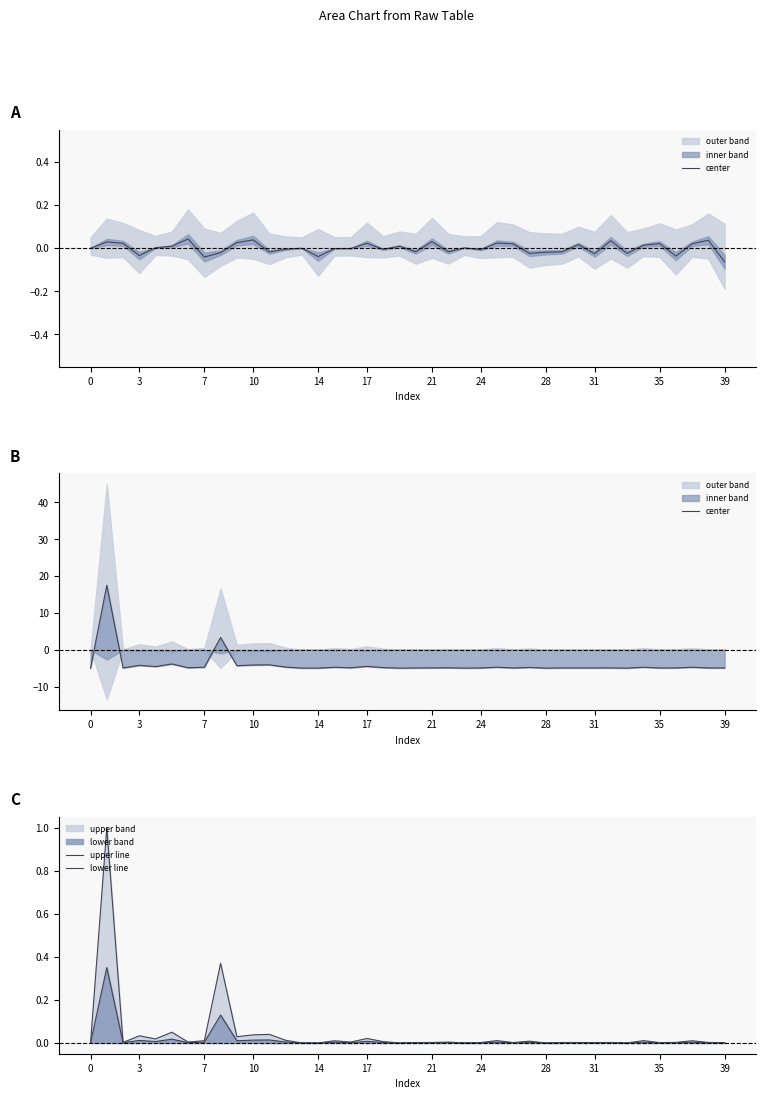

In center, how many points are lower than both neighbors (excluding endpoints)?

13